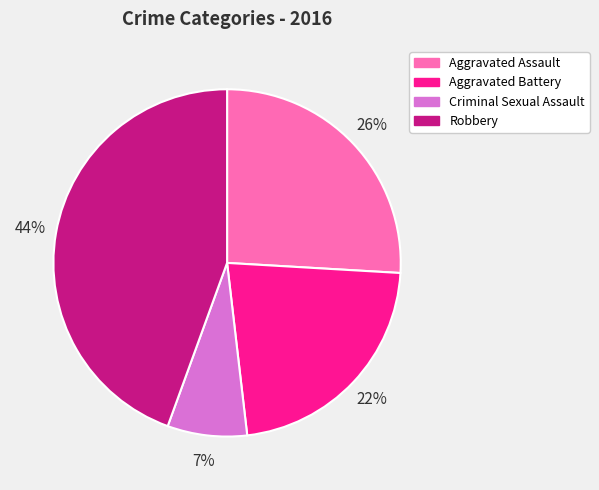

Which slice is the largest?

Robbery